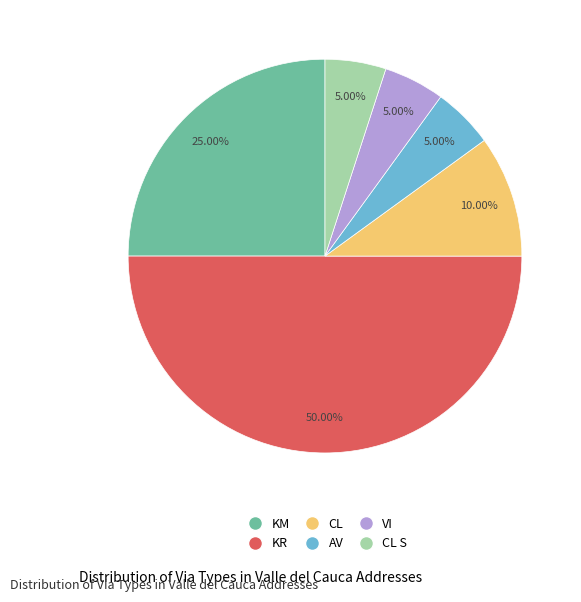

How many segments does this pie chart have?

6